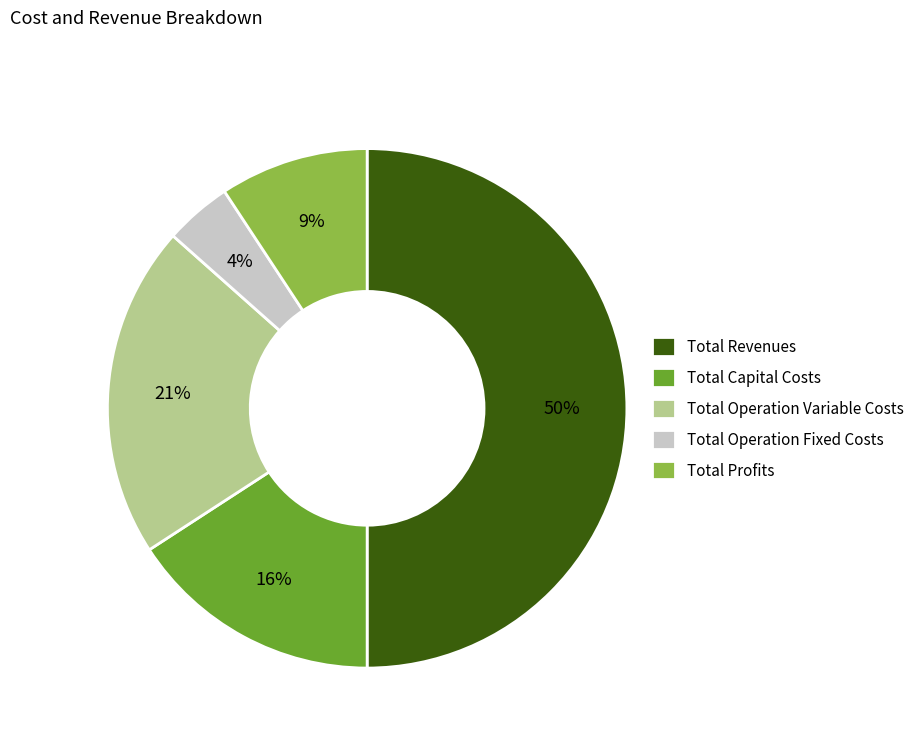

Is Total Operation Fixed Costs the majority of the pie?

No